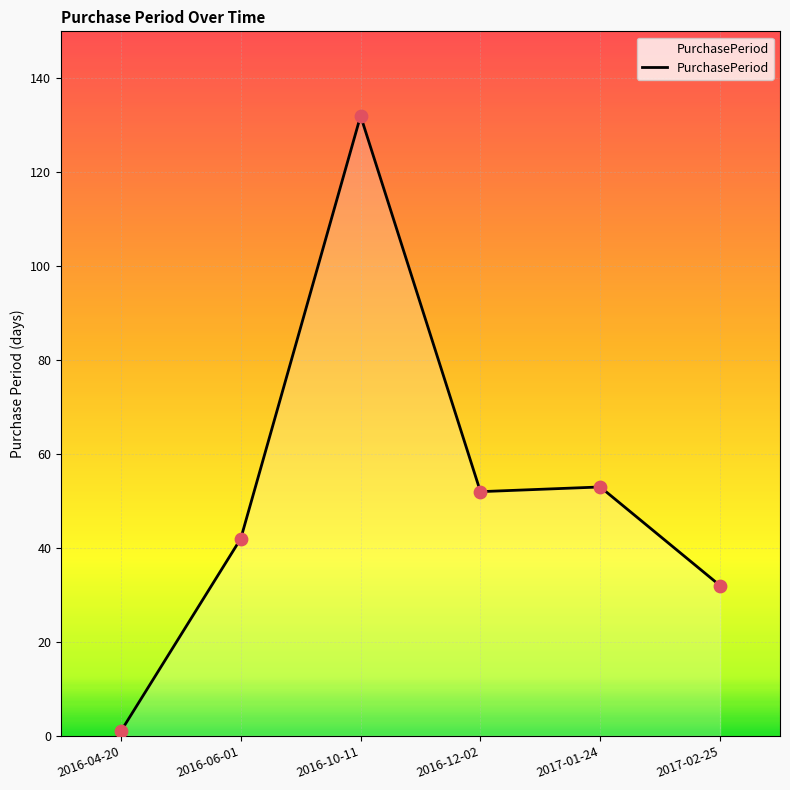

Approximately how many times larger is the value at 2016-12-02 compared to 2017-02-25?

1.6